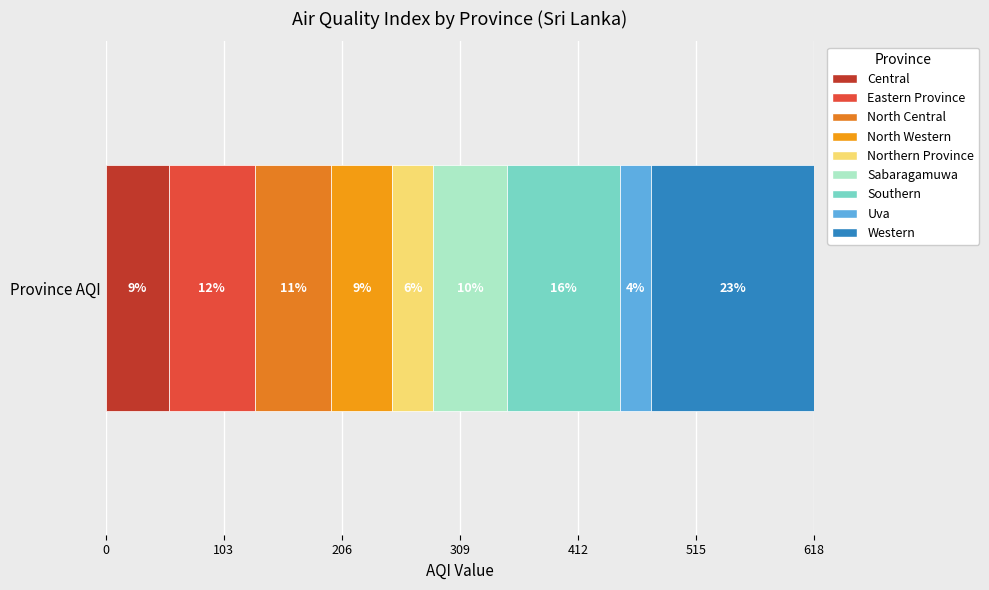

What is the label of the 1st bar from the left?

Central